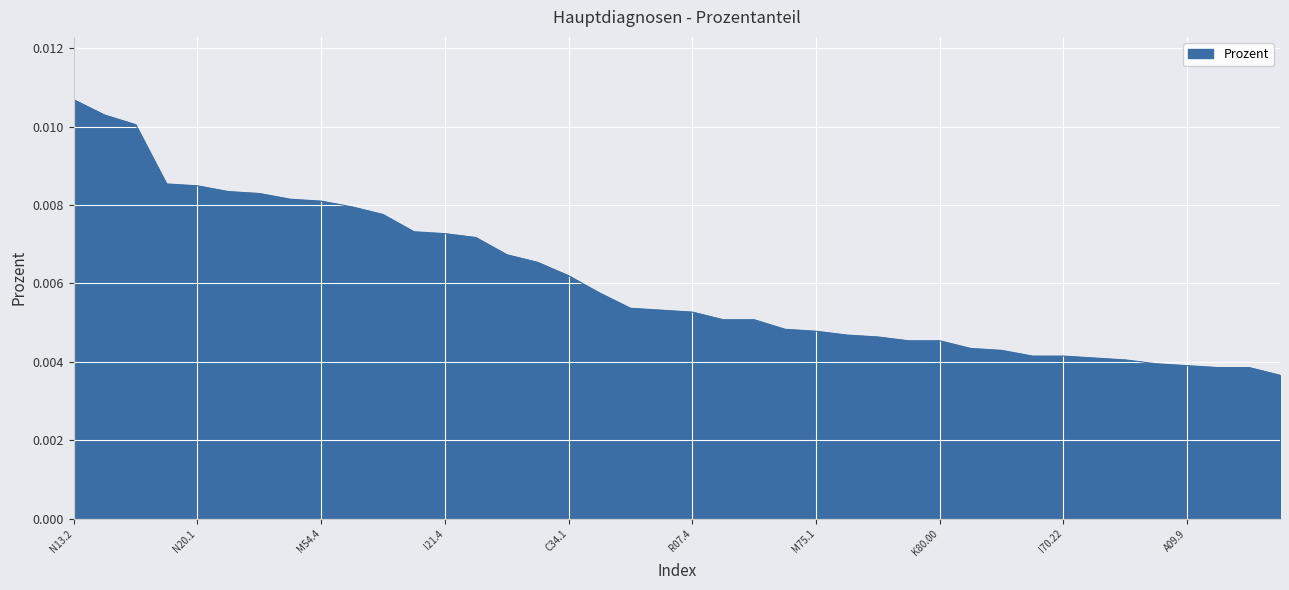

How many lines are shown in the chart?

1